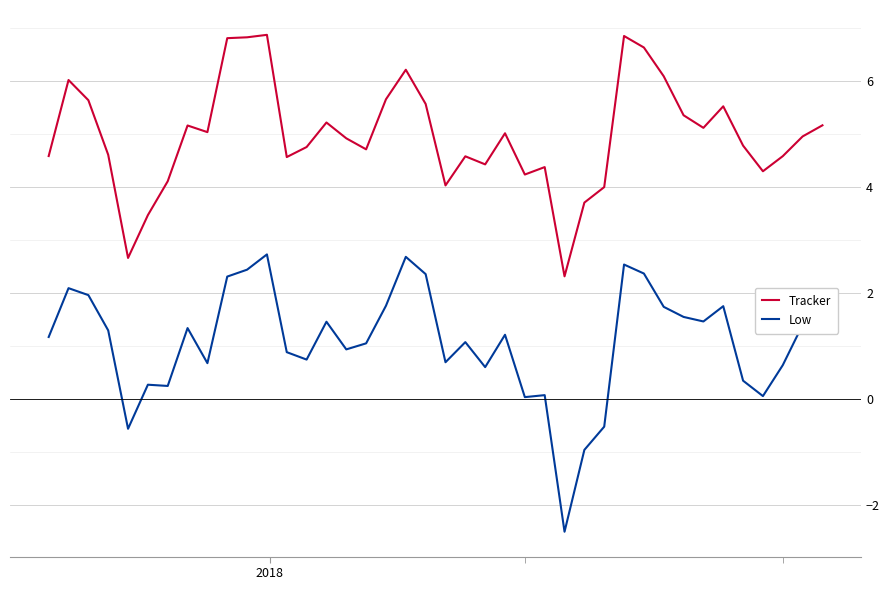

True or false: Tracker and Low cross at least once.

False